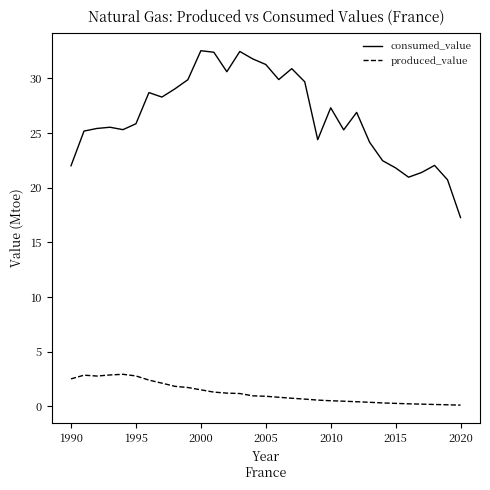

Which series has the widest spread of values?

consumed_value